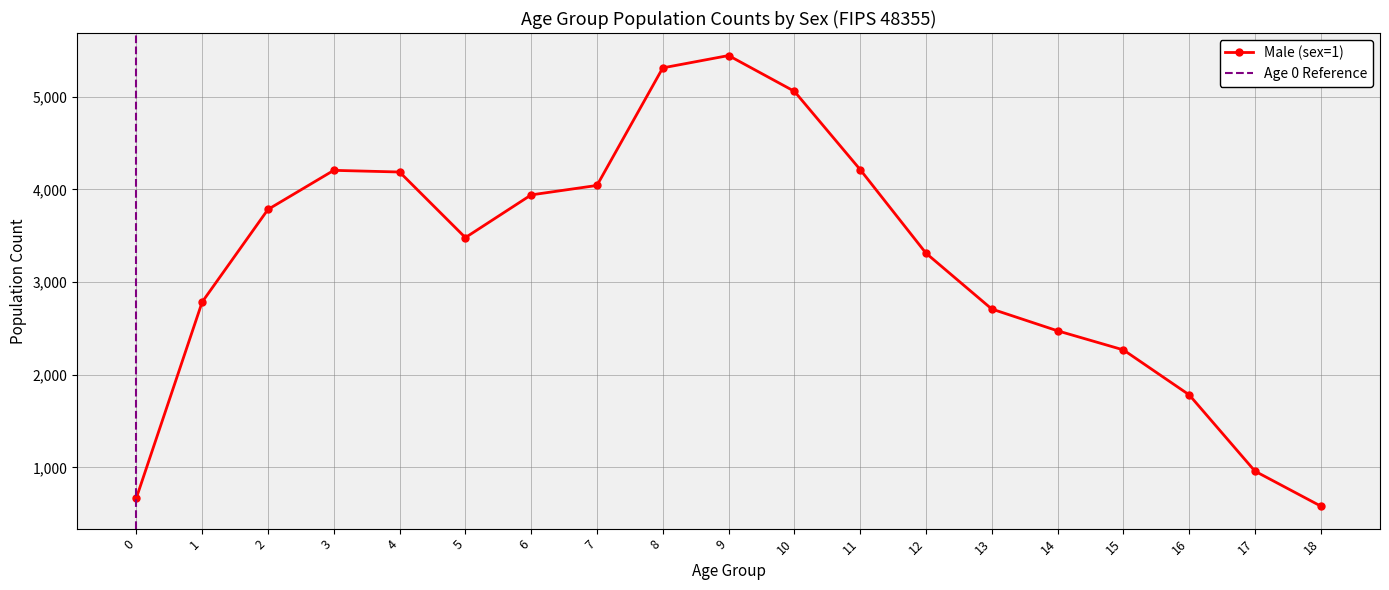

What is the difference between the maximum and second lowest values?

4775